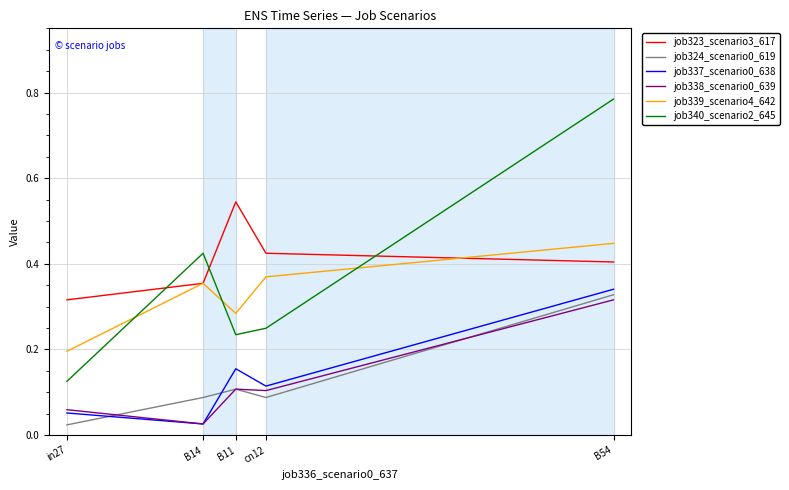

Which series has the largest total across all categories?

job323_scenario3_617